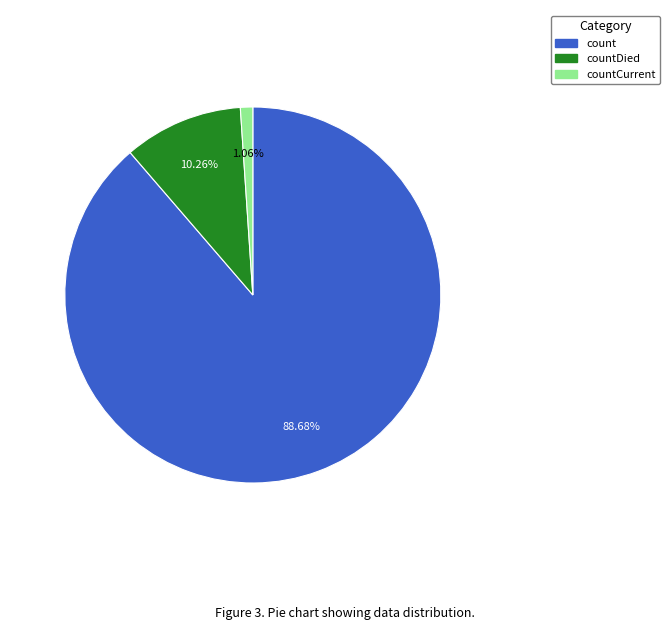

To the nearest percent, what is the difference between the largest and smallest slice percentages?

88%